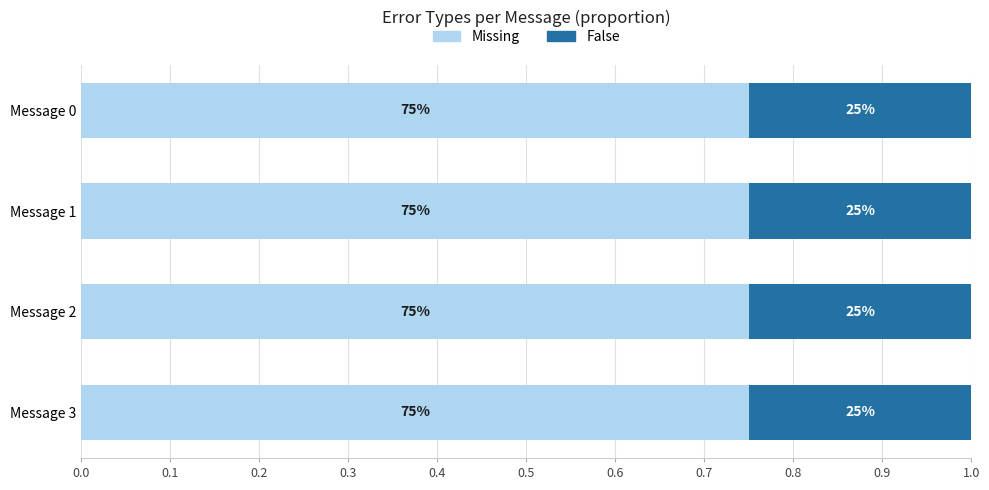

What are all the series names shown in the legend?

Missing, False